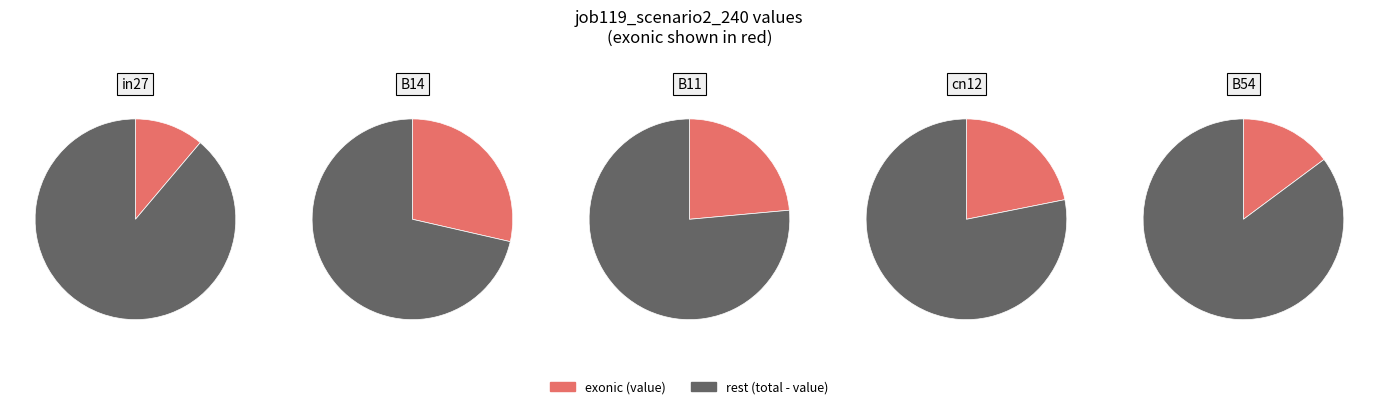

What percentage is the in27 slice, to the nearest percent?

11%